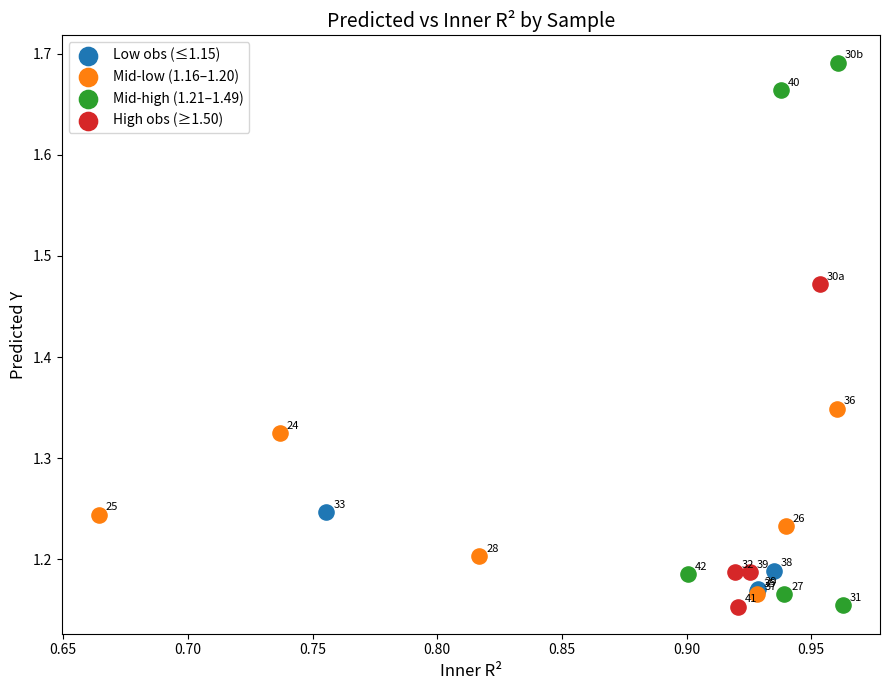

Which series reaches the minimum Y coordinate?

High obs (≥1.50)